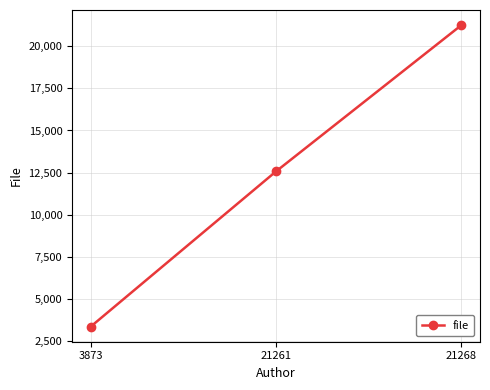

What is the maximum value shown in the chart?

21265.0